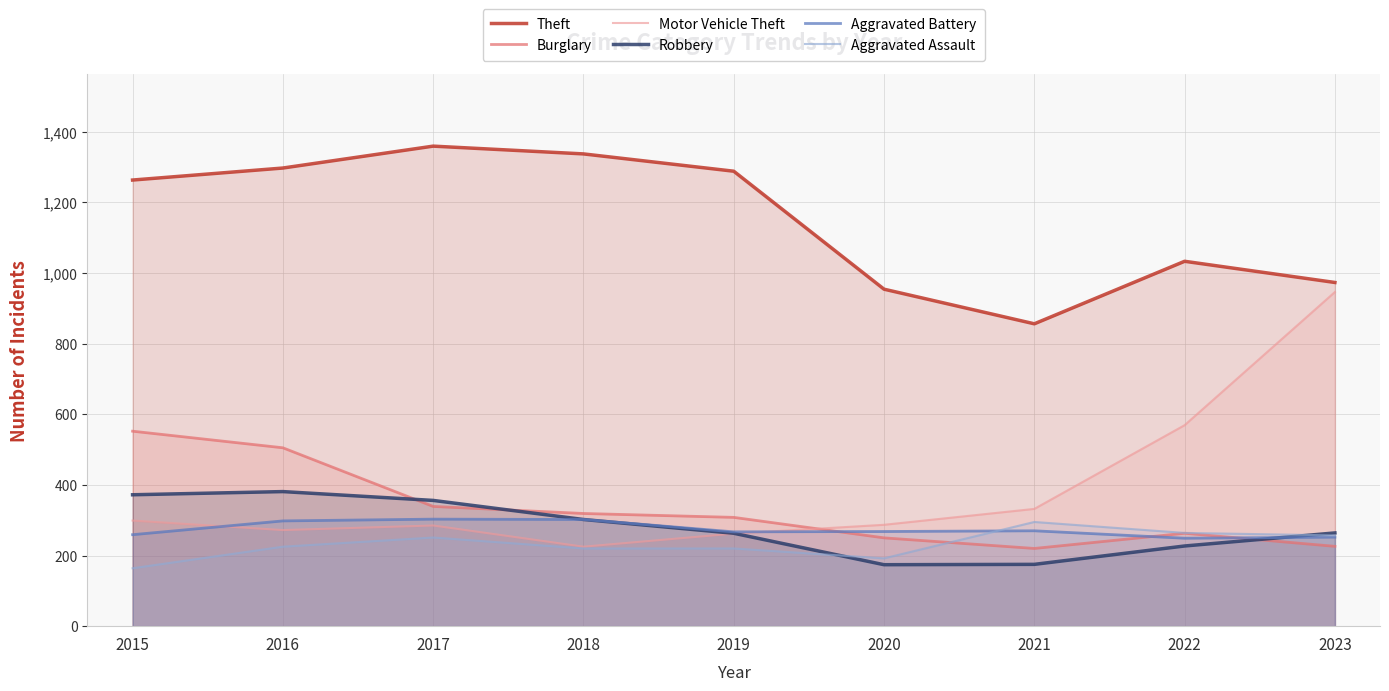

What is the value of the Theft point at the 3rd from the left?

1359